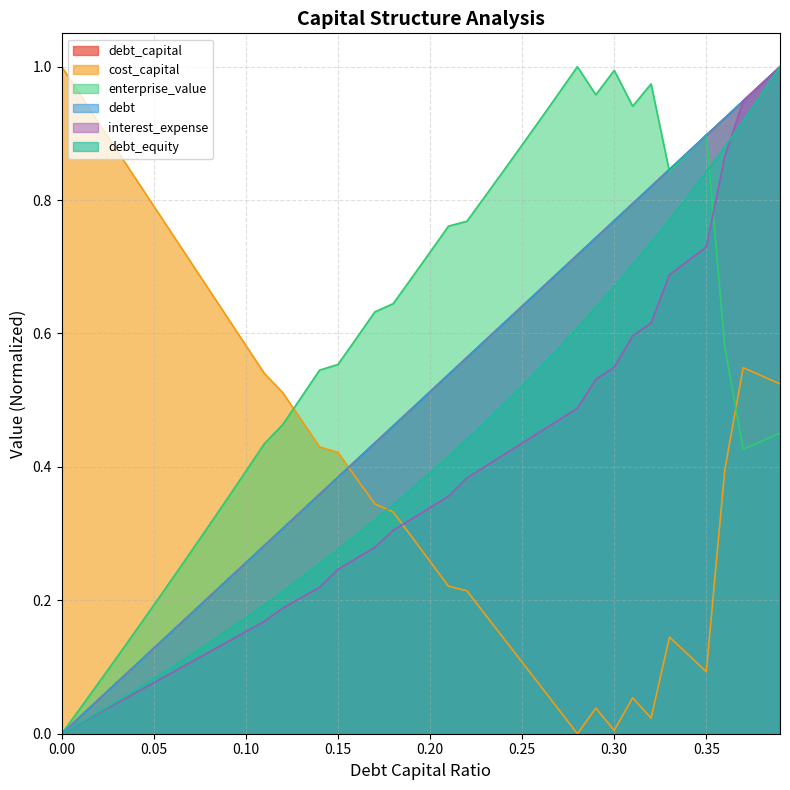

What position from the left is 0.33?

34